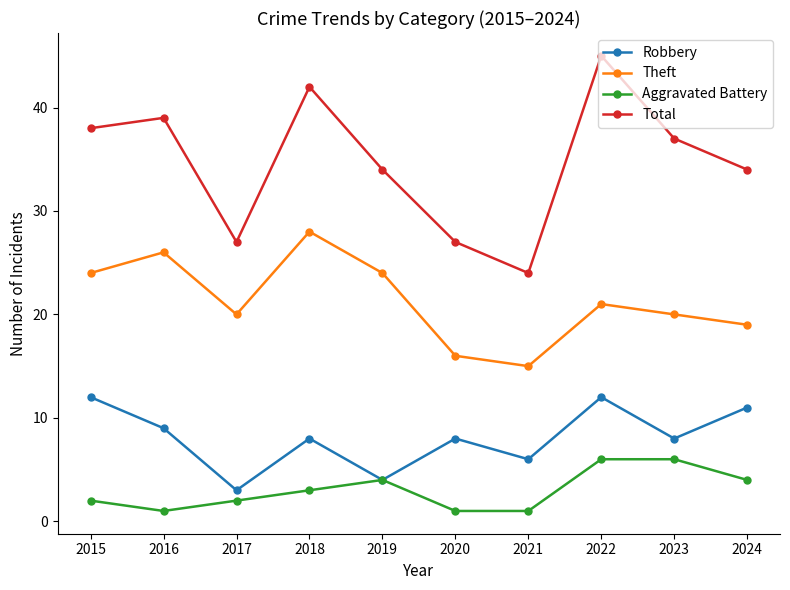

True or false: Theft and Total cross at least once.

False